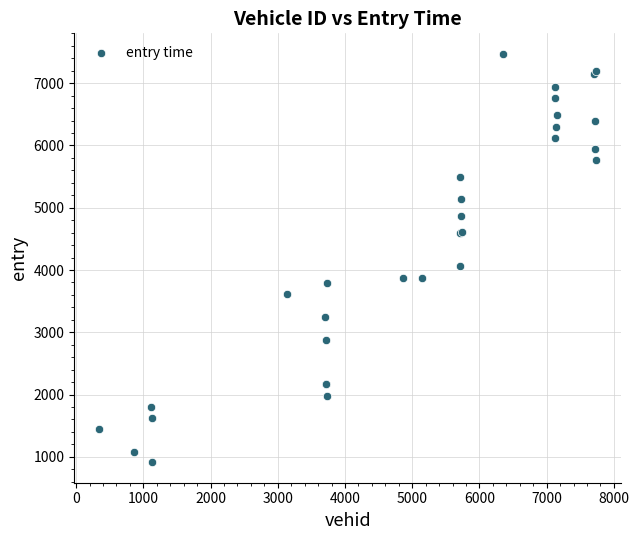

What Y value in the scatter plot is closest to 4192?

4059.1